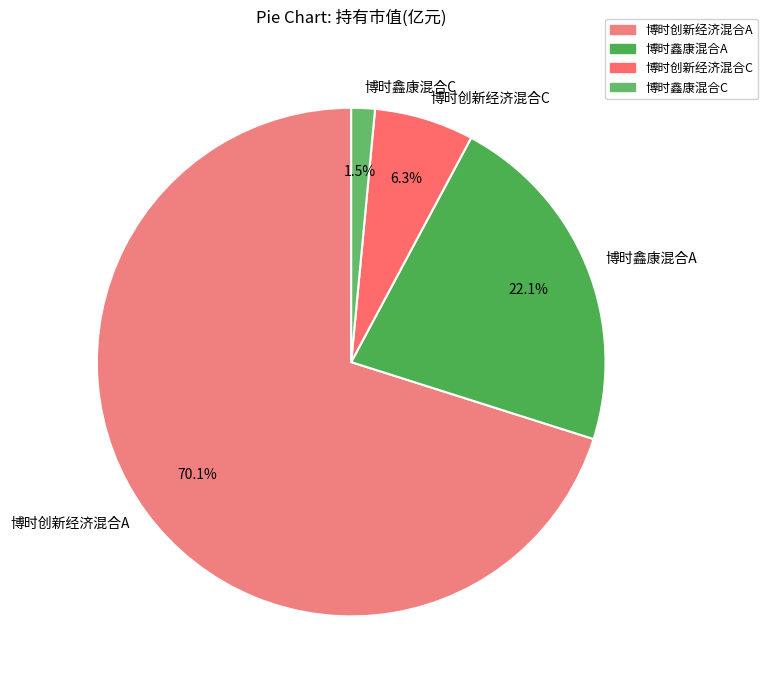

What portion of the pie excludes 博时创新经济混合A?

29.9%